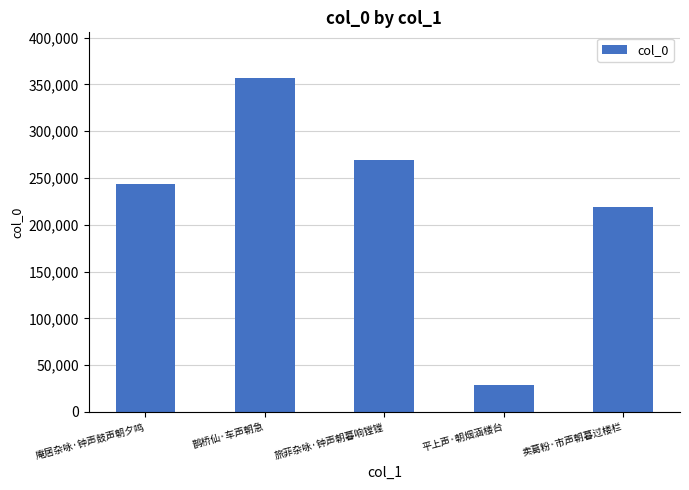

What is the sum of the values at 旅菲杂咏·钟声朝暮响镗镗 and 鹊桥仙·车声朝急?

625423